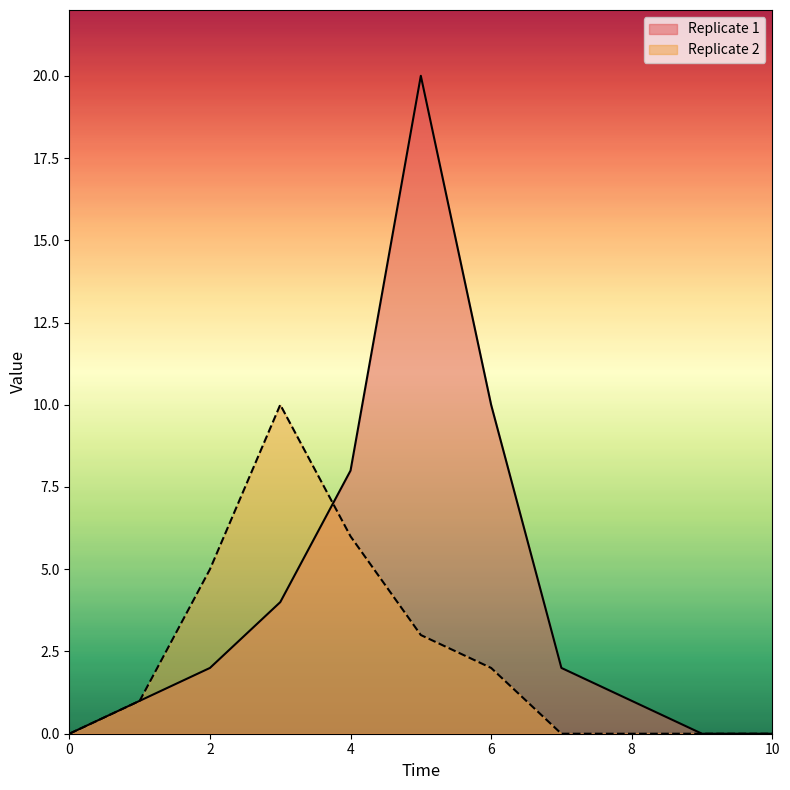

Reading right to left, what are all the values shown in this chart?

Replicate 1: 10=0	9=0	8=1	7=2	6=10	5=20	4=8	3=4	2=2	1=1	0=0
Replicate 2: 10=0	9=0	8=0	7=0	6=2	5=3	4=6	3=10	2=5	1=1	0=0